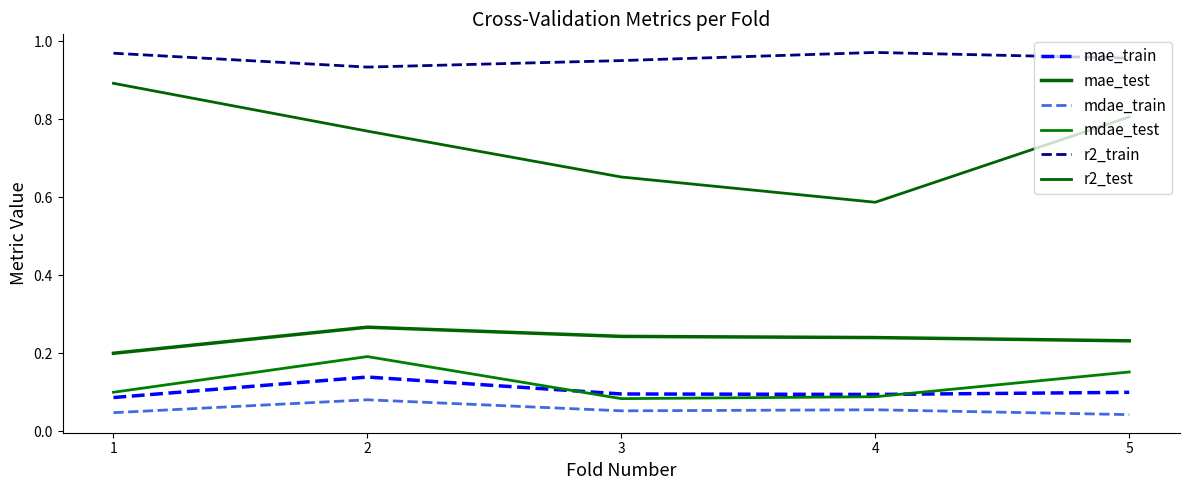

How many lines are shown in the chart?

6